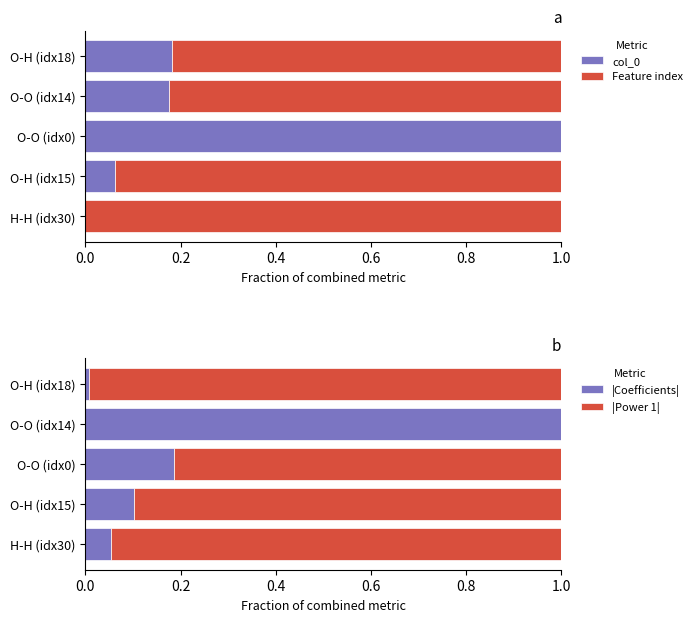

The col_0 series shows 0.0 at H-H (idx30). True or false?

True